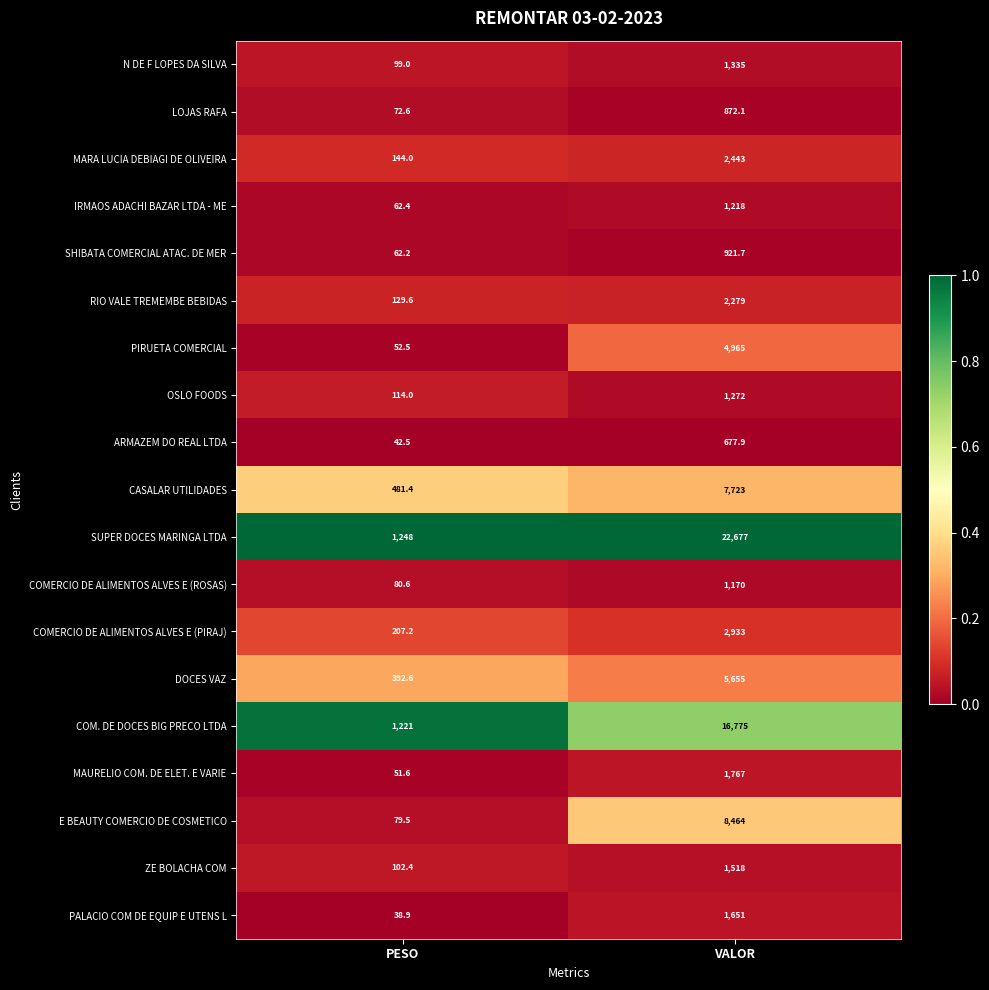

What is the difference between the highest and lowest values at PESO?

1209.1